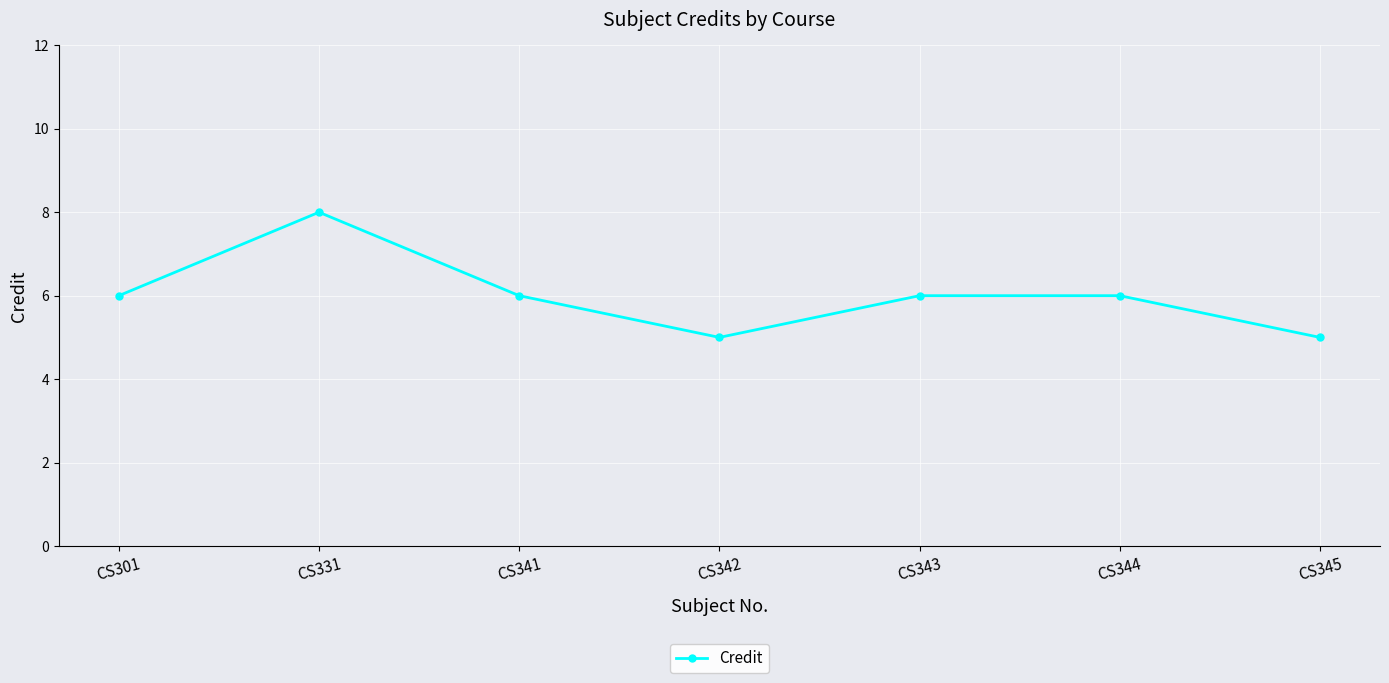

Is this an area chart (filled region under the line)?

No